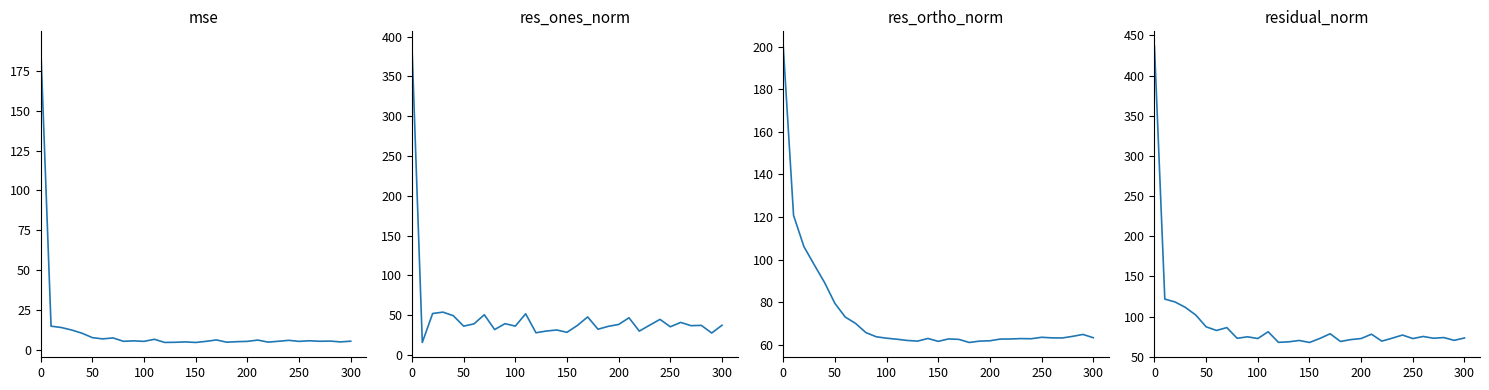

Which series ends up on top after the final intersection of res_ortho_norm and res_ones_norm?

res_ortho_norm